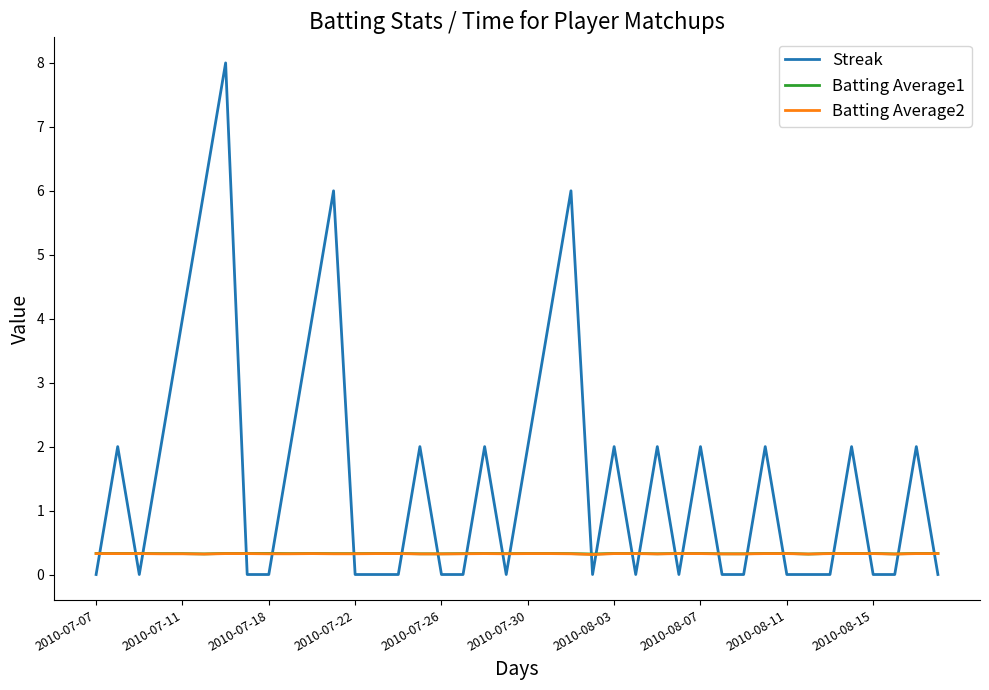

Reading right to left, list all the values displayed in this chart.

Streak: 0.0	2.0	0.0	0.0	2.0	0.0	0.0	0.0	2.0	0.0	0.0	2.0	0.0	2.0	0.0	2.0	0.0	6.0	4.0	2.0	0.0	2.0	0.0	0.0	2.0	0.0	0.0	0.0	6.0	4.0	2.0	0.0	0.0	8.0	6.0	4.0	2.0	0.0	2.0	0.0
Batting Average1: 0.3	0.3	0.3	0.3	0.3	0.3	0.3	0.3	0.3	0.3	0.3	0.3	0.3	0.3	0.3	0.3	0.3	0.3	0.3	0.3	0.3	0.3	0.3	0.3	0.3	0.3	0.3	0.3	0.3	0.3	0.3	0.3	0.3	0.3	0.3	0.3	0.3	0.3	0.3	0.3
Batting Average2: 0.3	0.3	0.3	0.3	0.3	0.3	0.3	0.3	0.3	0.3	0.3	0.3	0.3	0.3	0.3	0.3	0.3	0.3	0.3	0.3	0.3	0.3	0.3	0.3	0.3	0.3	0.3	0.3	0.3	0.3	0.3	0.3	0.3	0.3	0.3	0.3	0.3	0.3	0.3	0.3